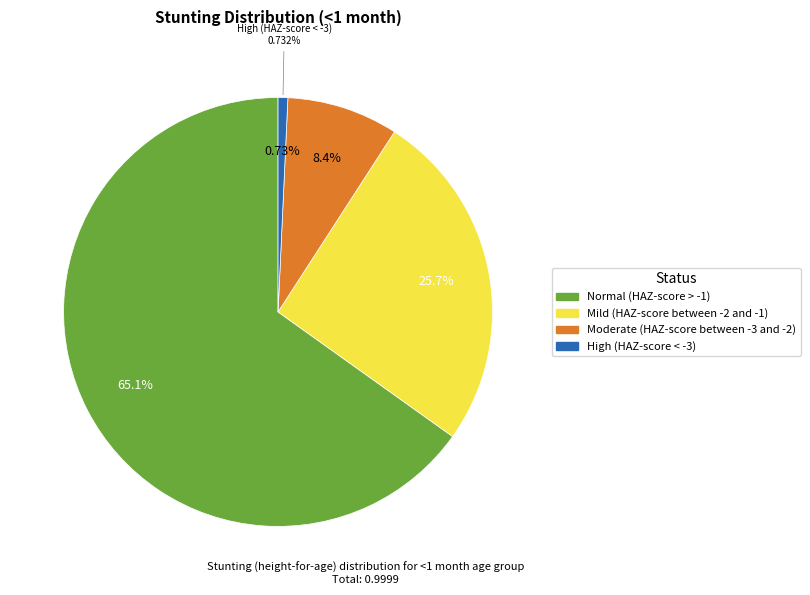

What is the change in value from Mild (HAZ-score between -2 and -1) to Moderate (HAZ-score between -3 and -2)?

-0.2